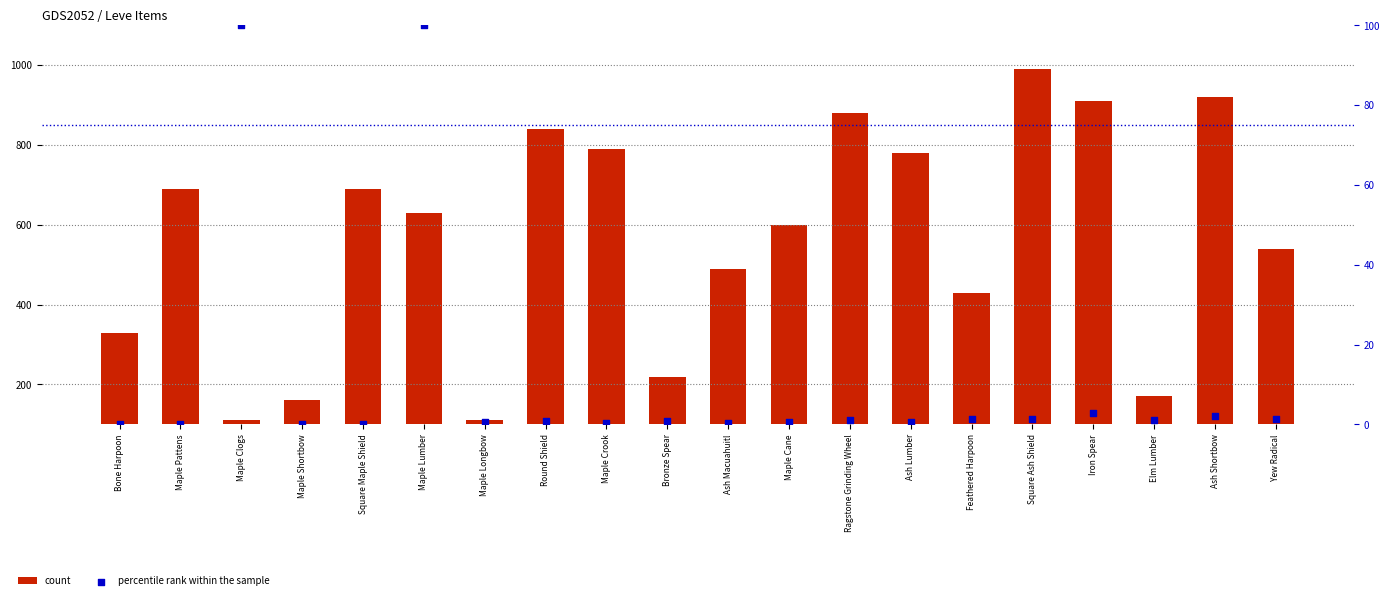

Which series reaches the minimum Y coordinate?

percentile rank within the sample